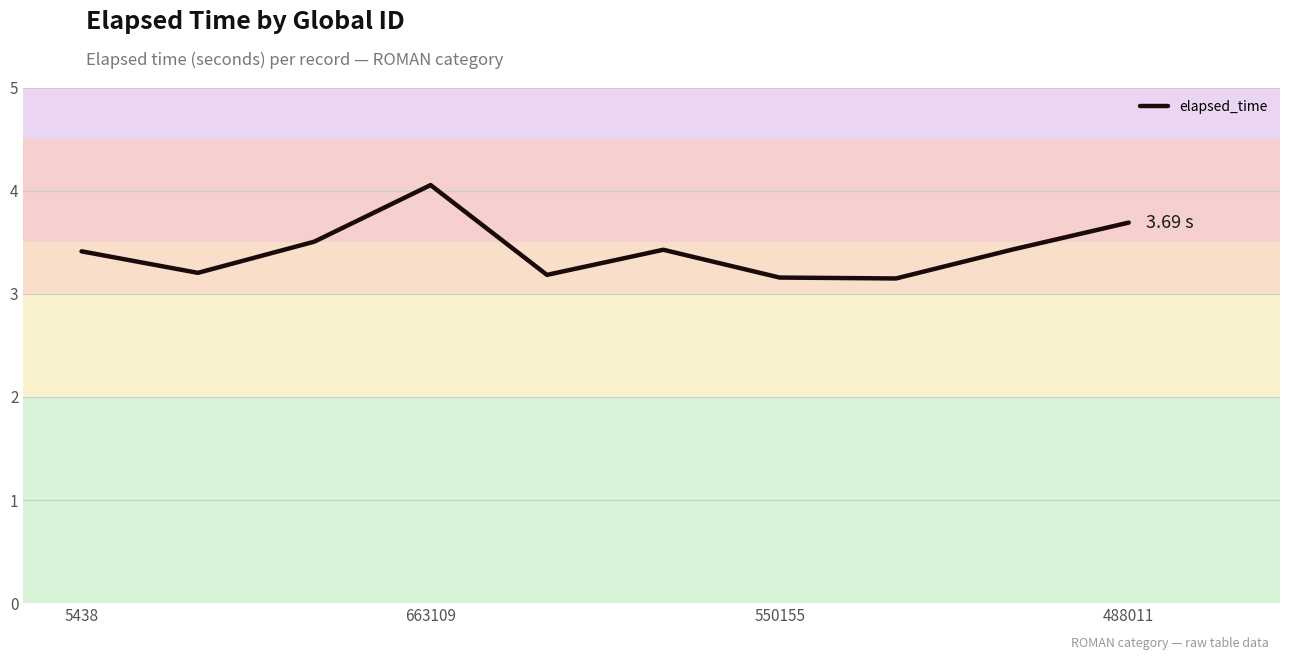

What is the difference between the maximum and minimum values?

0.9